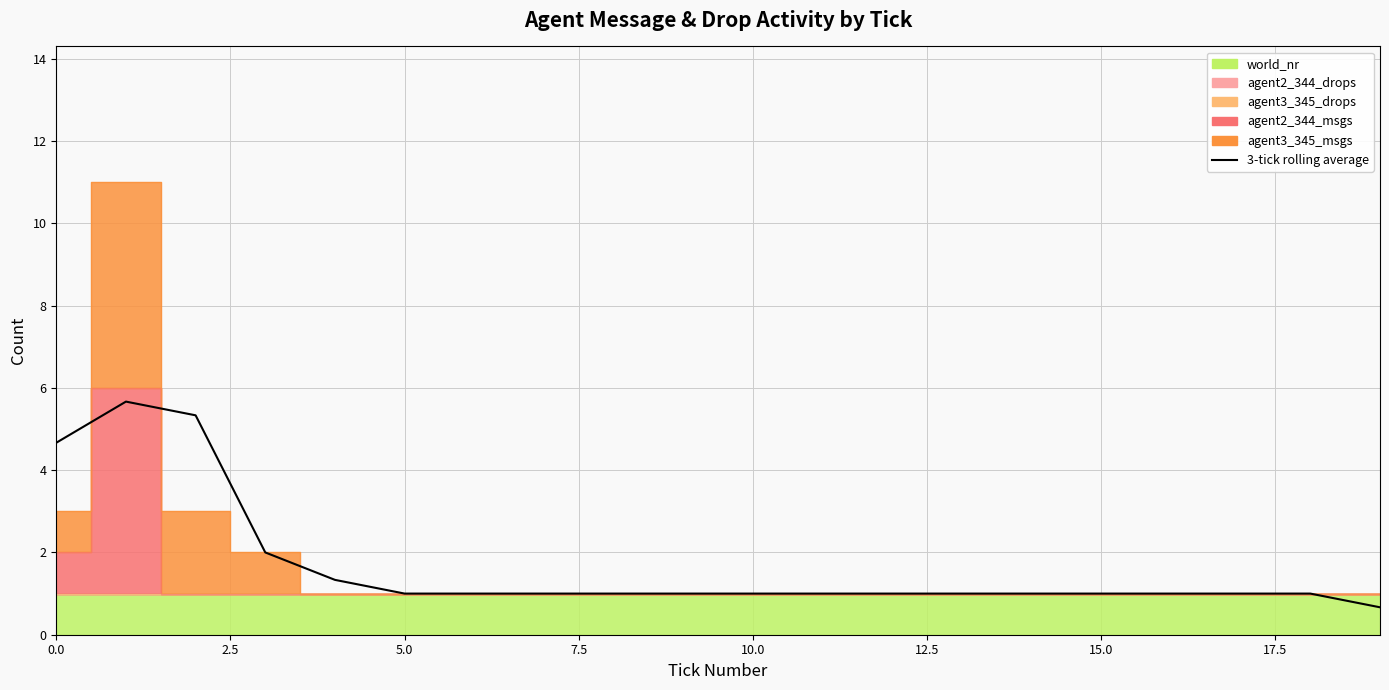

What is the sum of all values?

33.7